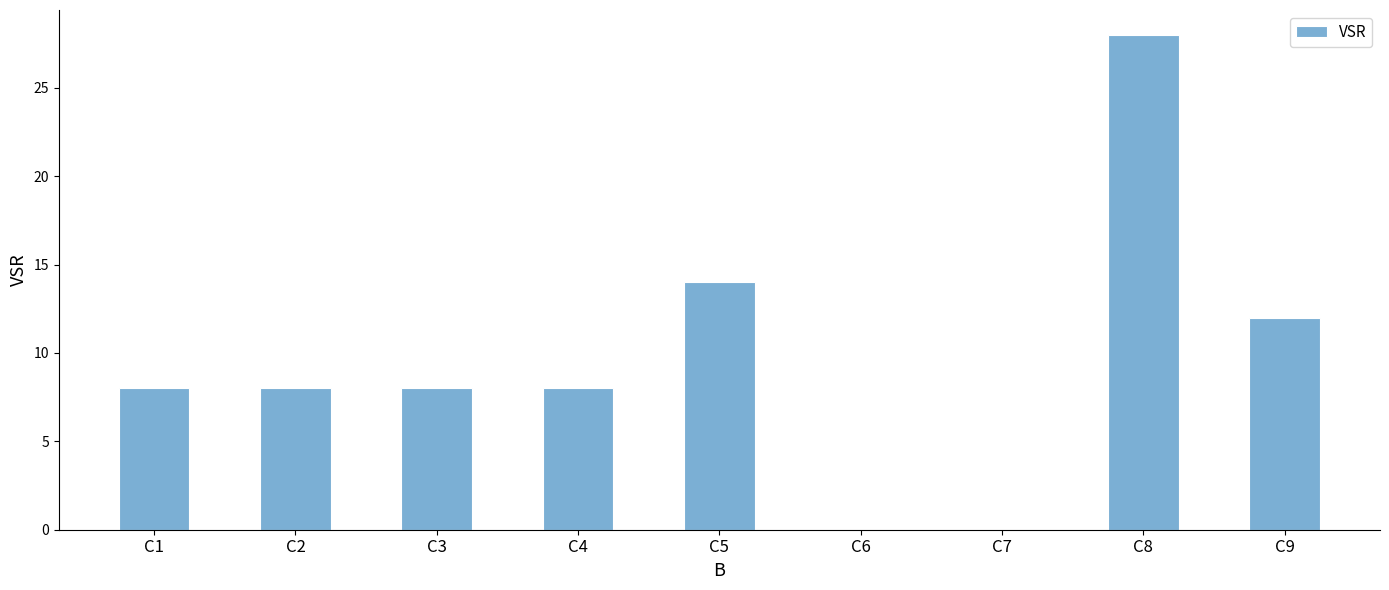

What is the ratio of the value at C8 to the value at C2?

3.5